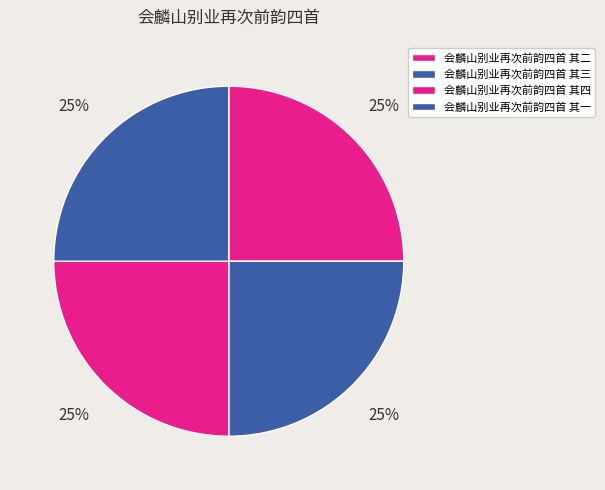

Do 会麟山别业再次前韵四首 其二 and 会麟山别业再次前韵四首 其一 together represent more than half of the pie?

No